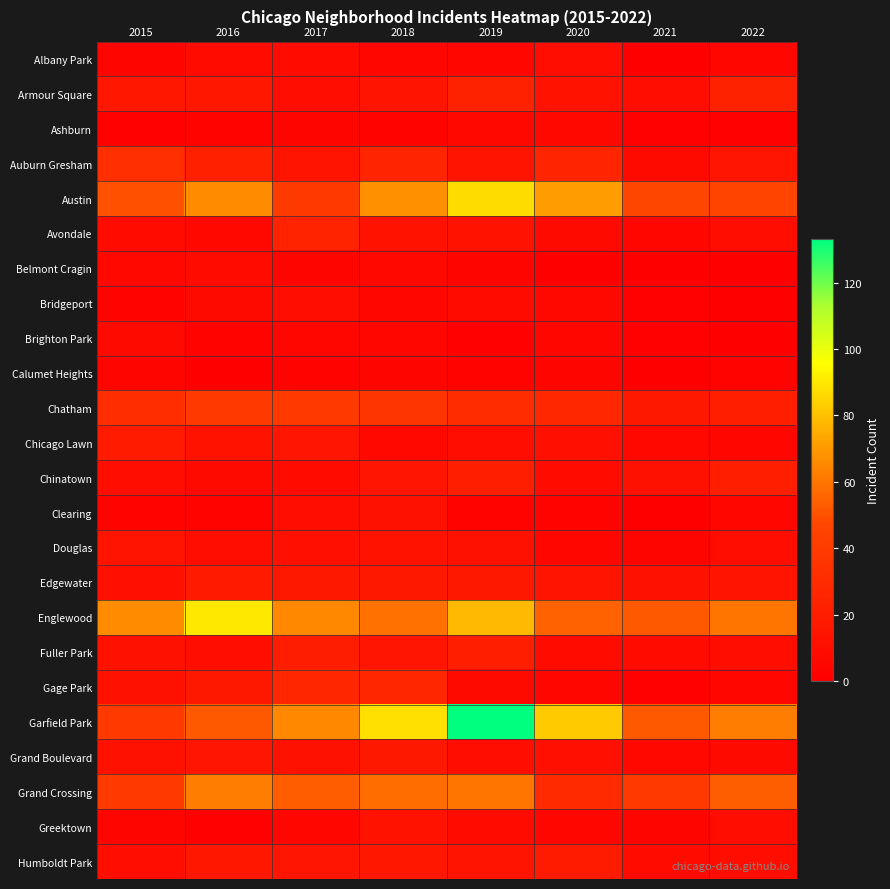

At which category does the chart reach its peak across all series?

2019